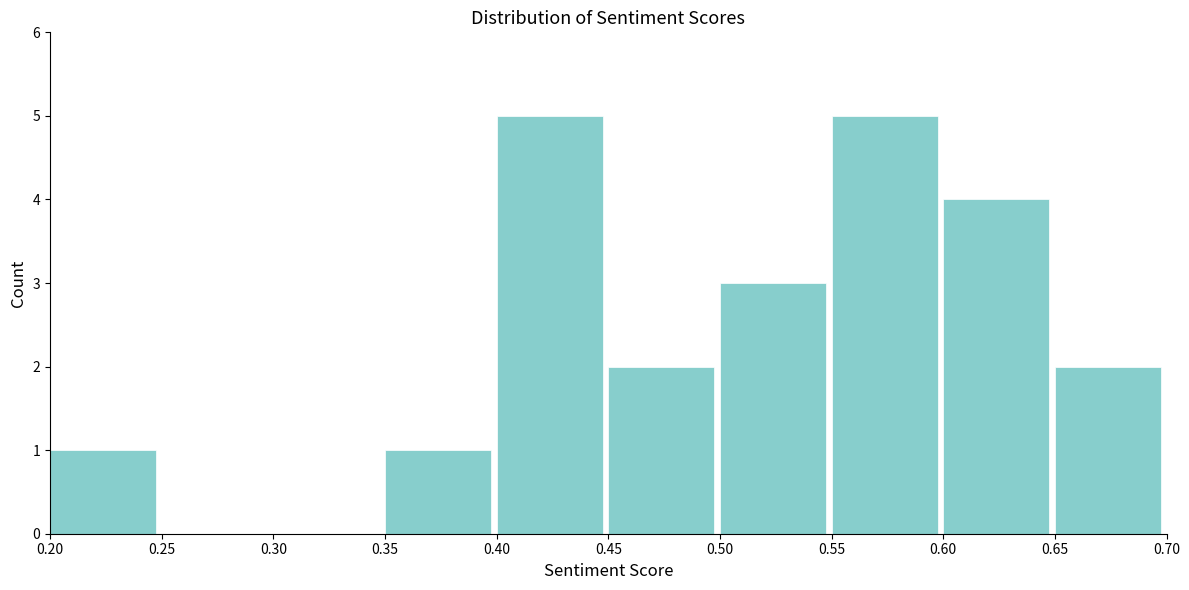

Reading left to right, transcribe this chart: for each bar, give the range it covers on the x-axis and its height. The values are not printed on the chart, so give them approximately, as read against the axis.

0.20 to 0.25: 1
0.25 to 0.30: 0
0.30 to 0.35: 0
0.35 to 0.40: 1
0.40 to 0.45: 5
0.45 to 0.50: 2
0.50 to 0.55: 3
0.55 to 0.60: 5
0.60 to 0.65: 4
0.65 to 0.70: 2